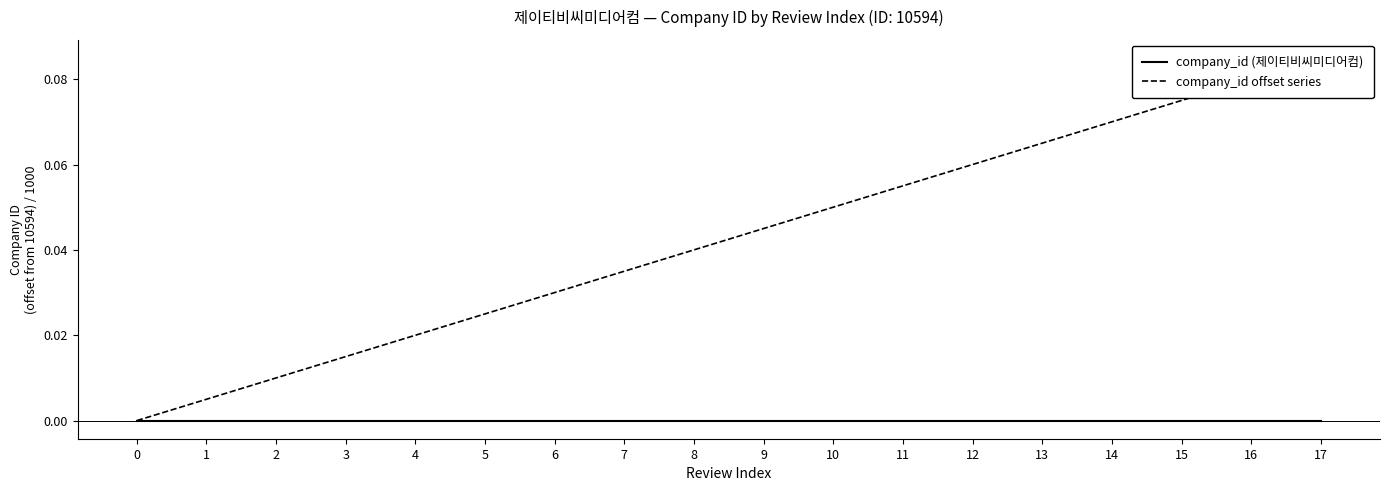

List the labels in order of company_id (제이티비씨미디어컴) value, largest first.

0, 1, 2, 3, 4, 5, 6, 7, 8, 9, 10, 11, 12, 13, 14, 15, 16, 17